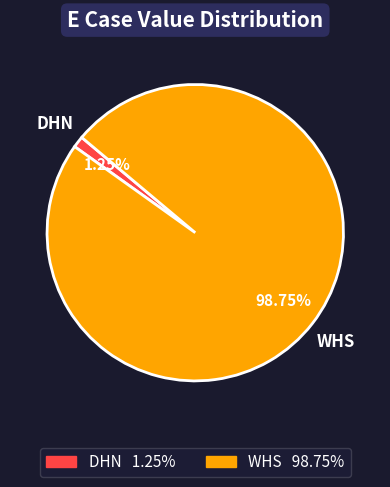

Which has a higher value, WHS or DHN?

WHS